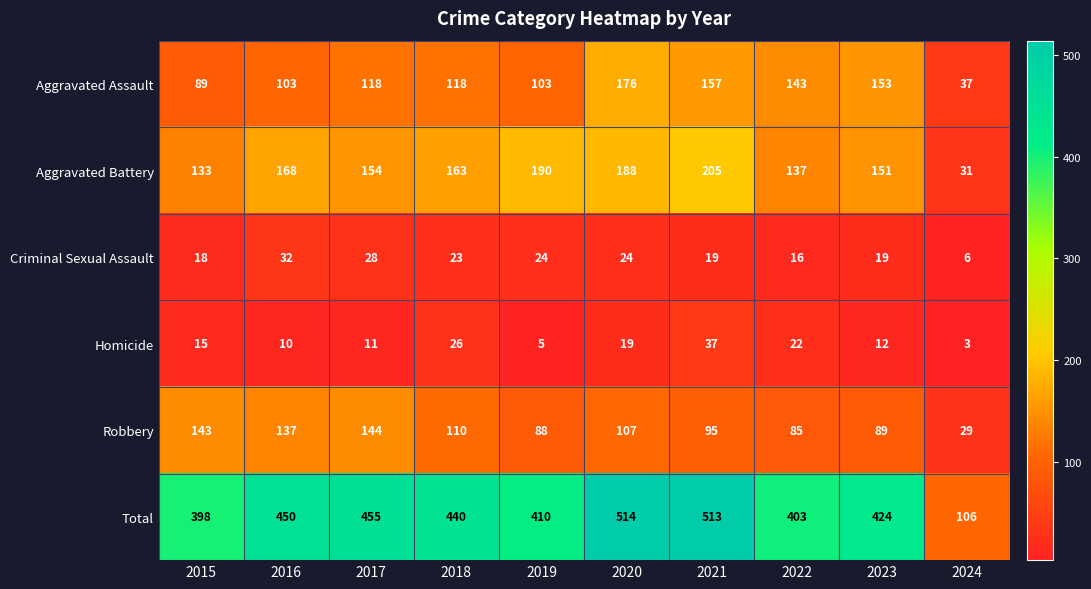

List the labels in order of Aggravated Battery value, largest first.

2021, 2019, 2020, 2016, 2018, 2017, 2023, 2022, 2015, 2024